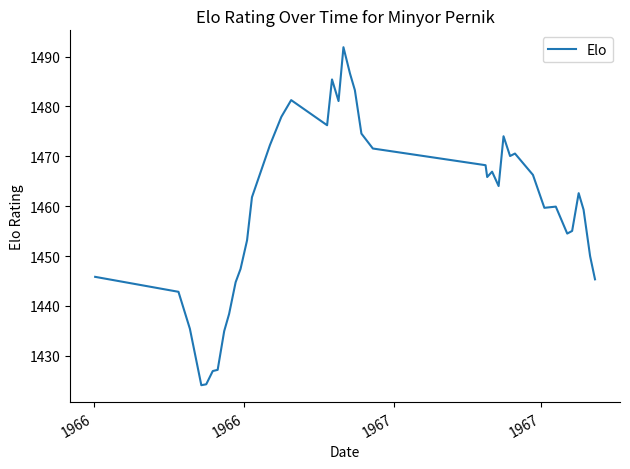

What is the smallest value displayed?

1424.1